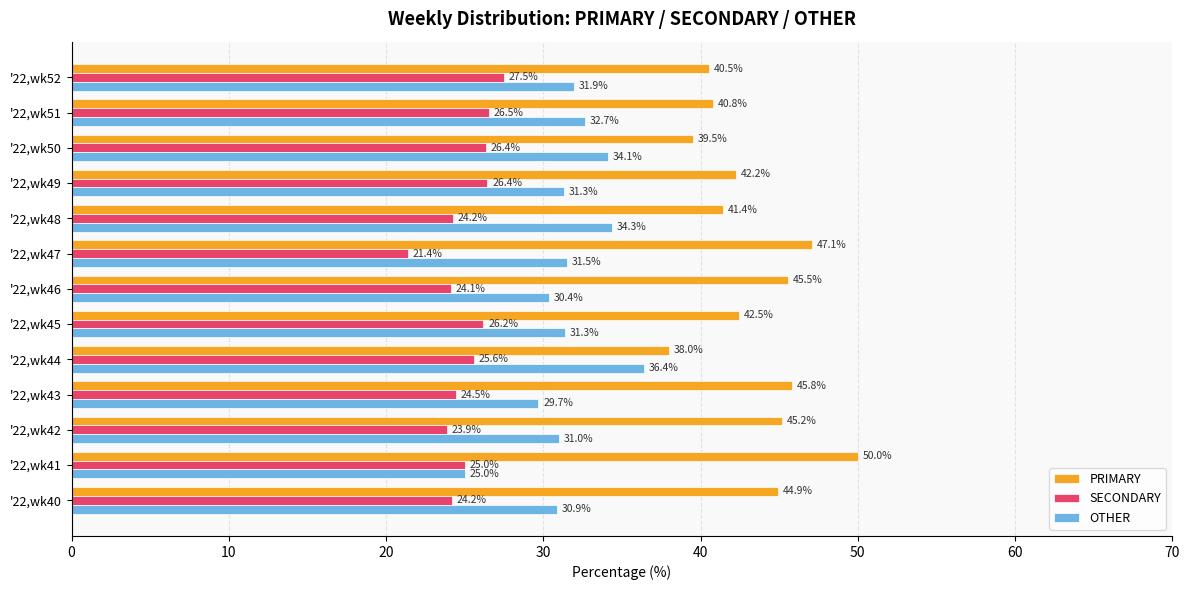

Which series has the widest spread of values?

PRIMARY